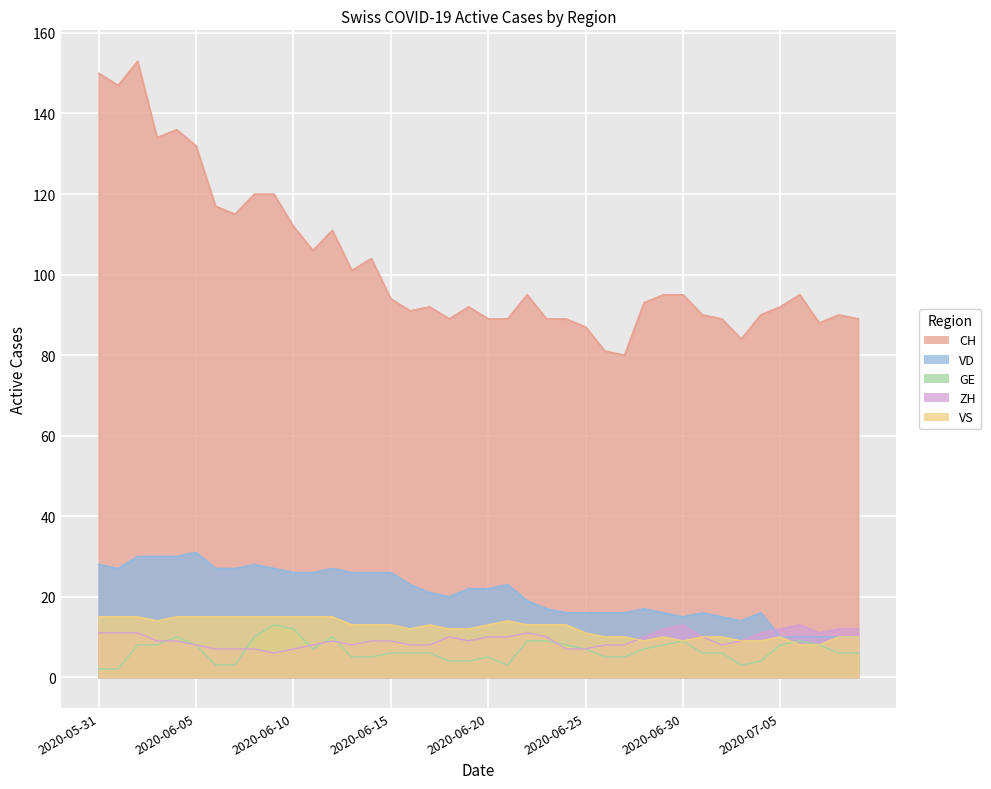

Reading left to right, list all the values displayed in this chart.

CH: 150	147	153	134	136	132	117	115	120	120	112	106	111	101	104	94	91	92	89	92	89	89	95	89	89	87	81	80	93	95	95	90	89	84	90	92	95	88	90	89
VD: 28	27	30	30	30	31	27	27	28	27	26	26	27	26	26	26	23	21	20	22	22	23	19	17	16	16	16	16	17	16	15	16	15	14	16	10	10	10	10	10
GE: 2	2	8	8	10	8	3	3	10	13	12	7	10	5	5	6	6	6	4	4	5	3	9	9	8	7	5	5	7	8	9	6	6	3	4	8	9	8	6	6
ZH: 11	11	11	9	9	8	7	7	7	6	7	8	9	8	9	9	8	8	10	9	10	10	11	10	7	7	8	8	10	12	13	10	8	9	11	12	13	11	12	12
VS: 15	15	15	14	15	15	15	15	15	15	15	15	15	13	13	13	12	13	12	12	13	14	13	13	13	11	10	10	9	10	9	10	10	9	9	10	8	8	10	10